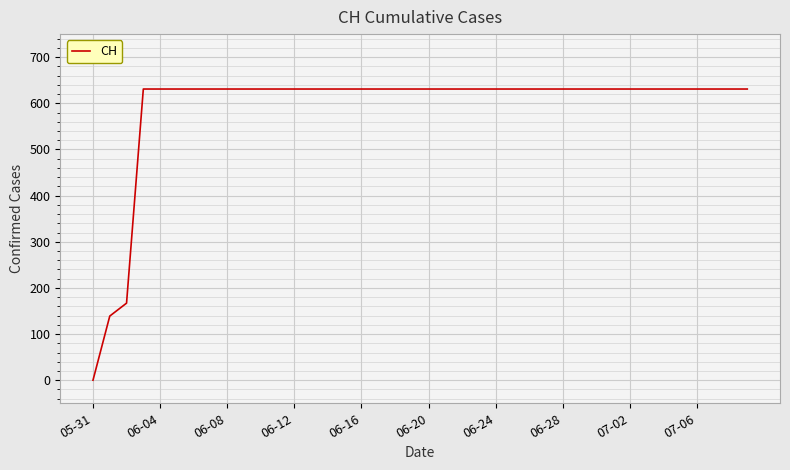

What is the greatest value displayed?

631